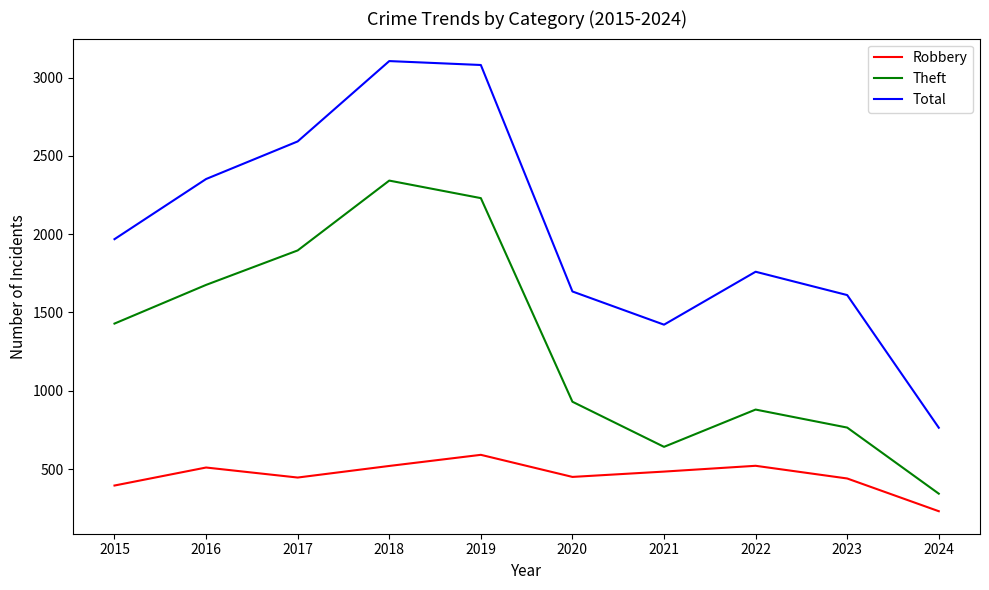

What value does the Total series have at 2020?

1634